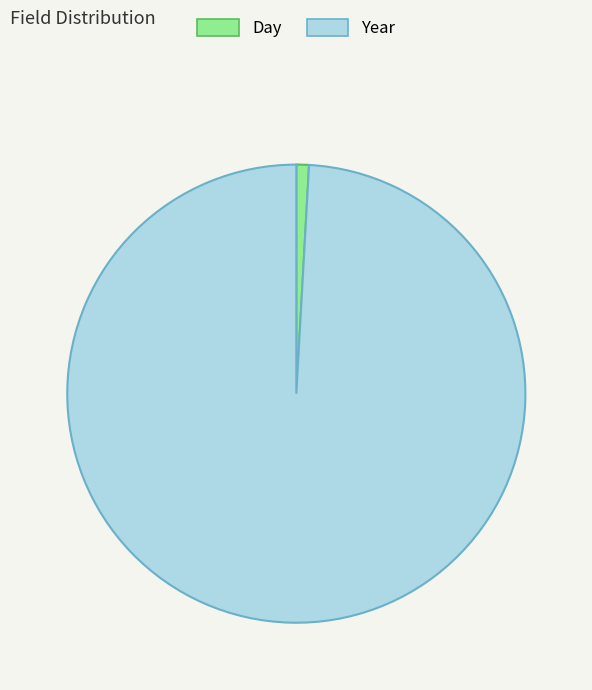

Do Day and Year together represent more than half of the pie?

Yes